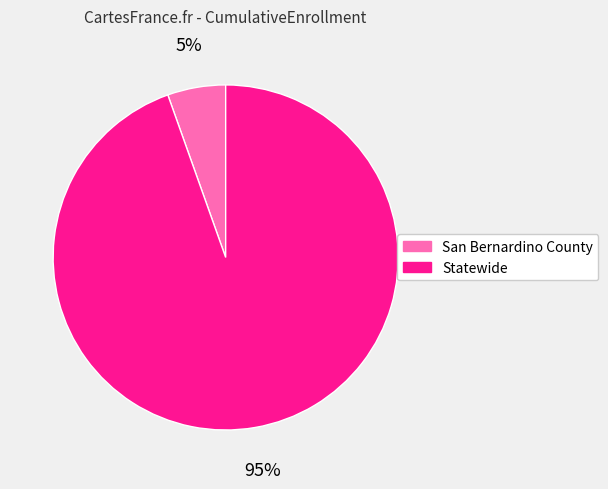

How many segments does this pie chart have?

2